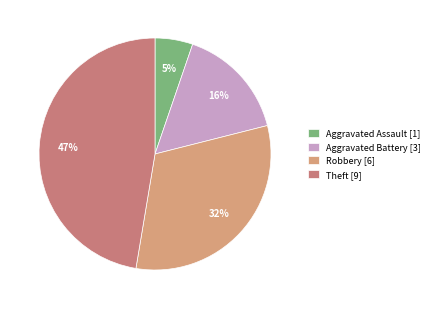

How many segments does this pie chart have?

4